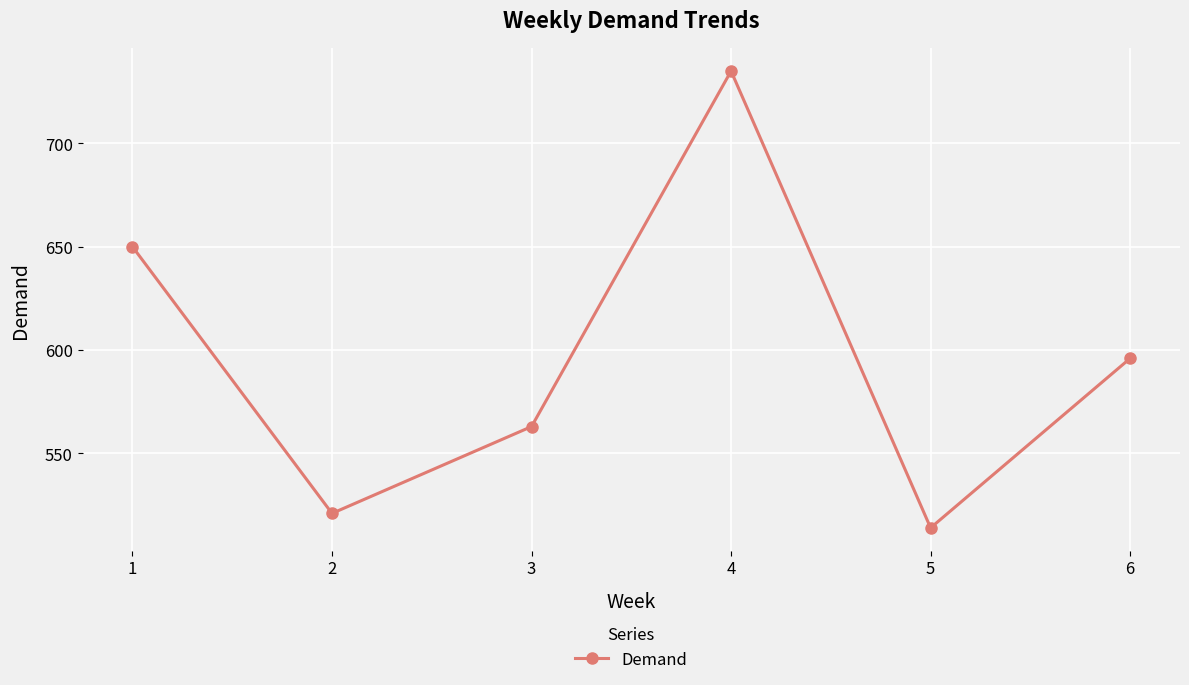

Is it true that the value at 5 is 514?

True